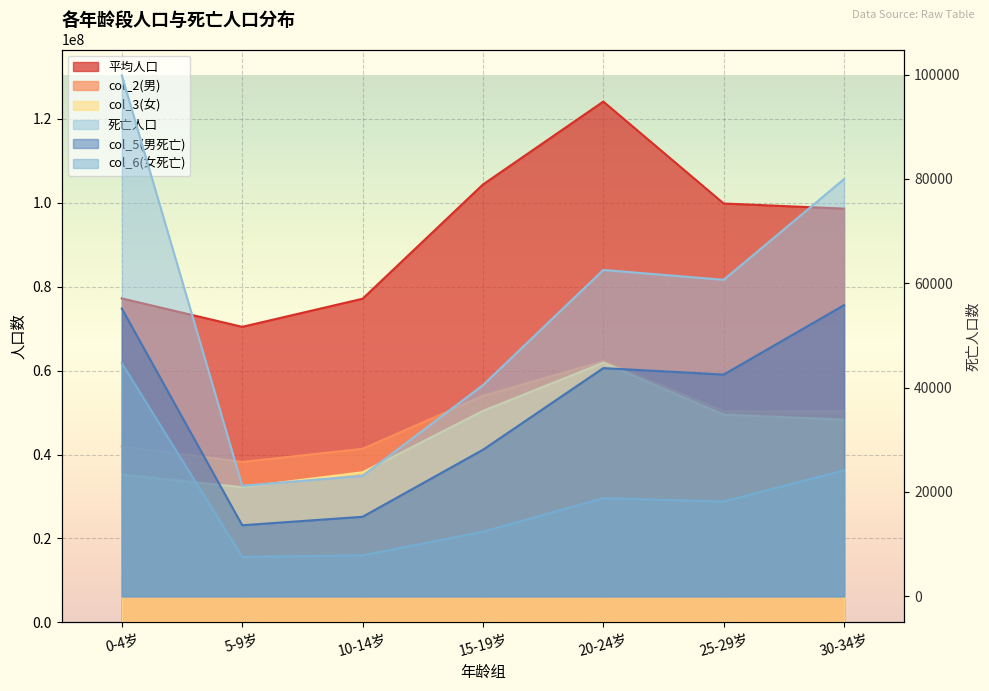

What is the difference between the highest and lowest values at 5-9岁?

70442076